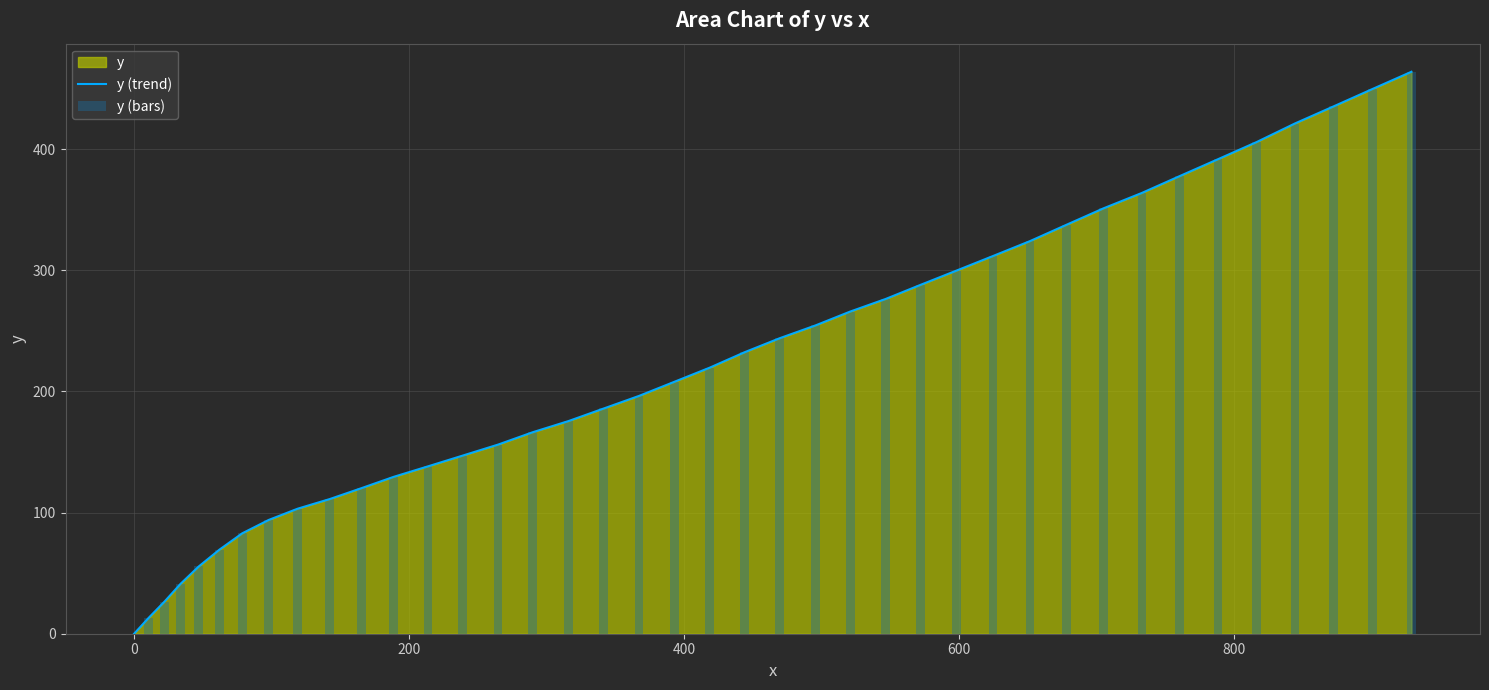

What is the difference between the second highest and second lowest values in the y (bars) series?

436.7